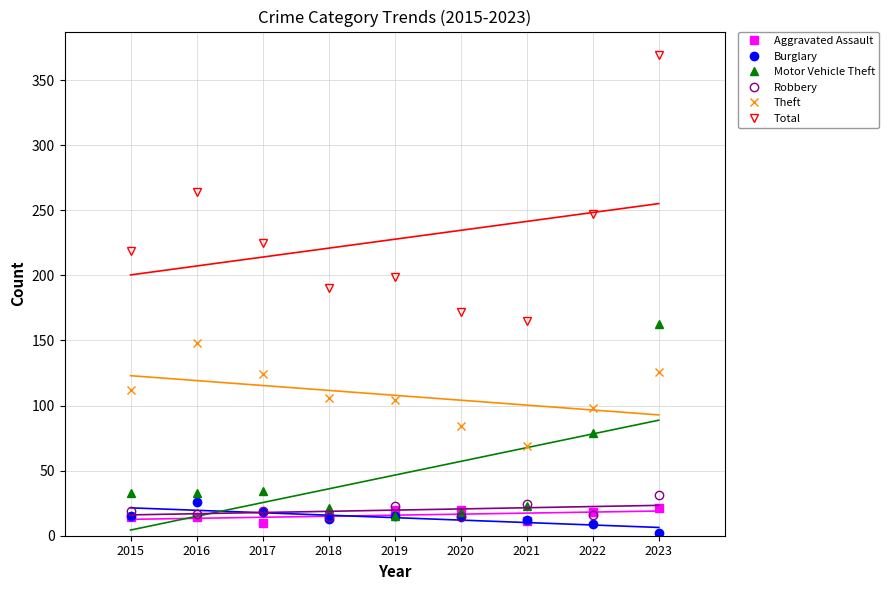

Count the number of categories in the chart.

9